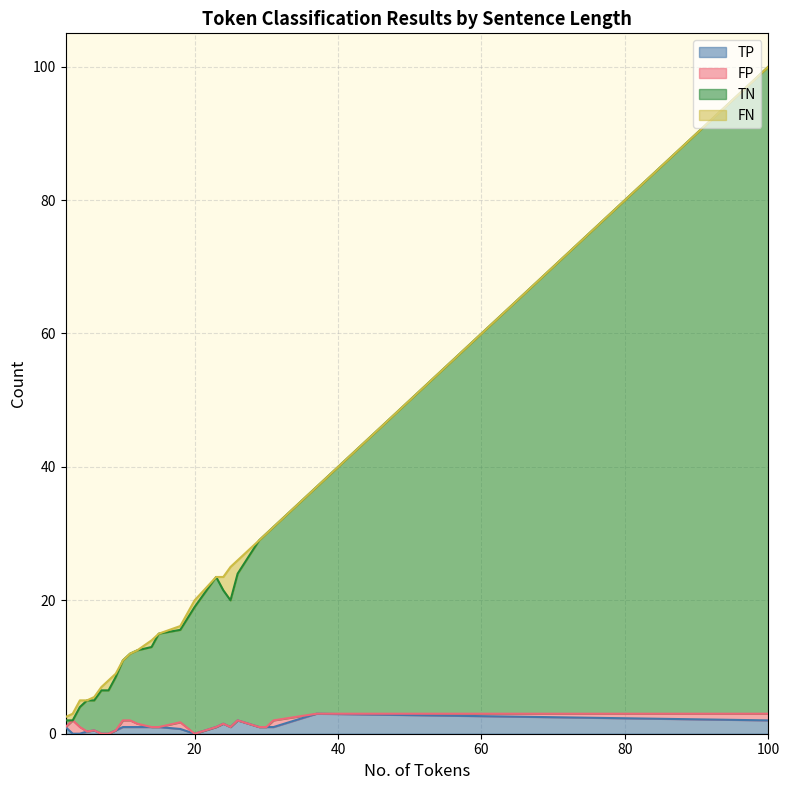

What is the difference between the highest and lowest values at 18?

13